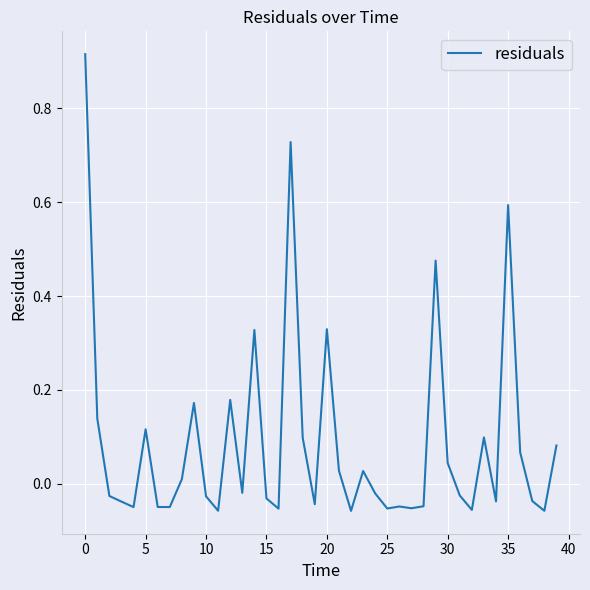

Is this an area chart (filled region under the line)?

No